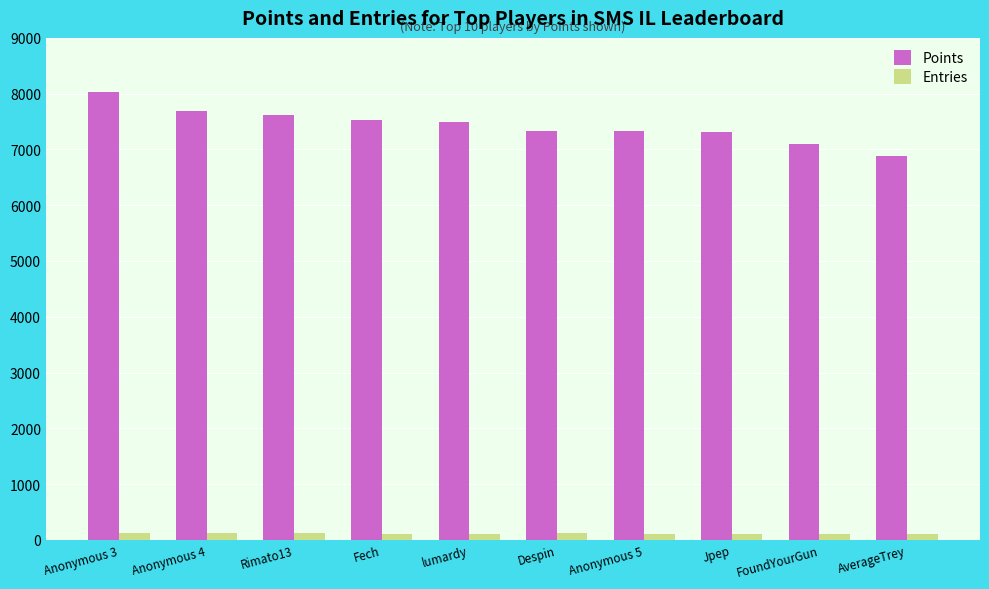

Which series has the largest range (max minus min)?

Points